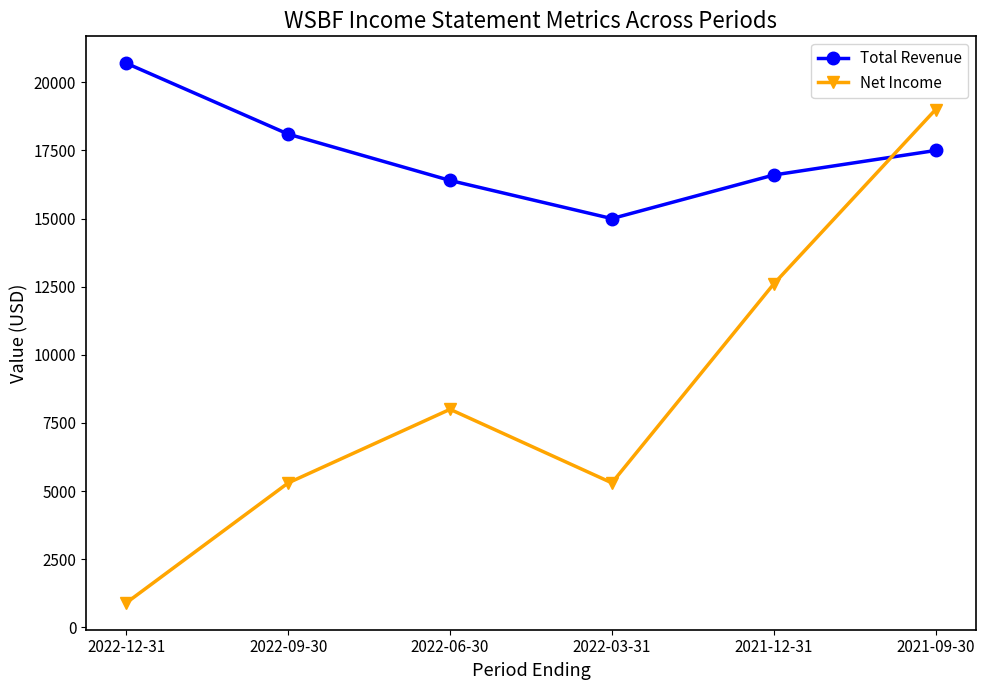

What is the value of the Net Income point at the 2nd from the left?

5300